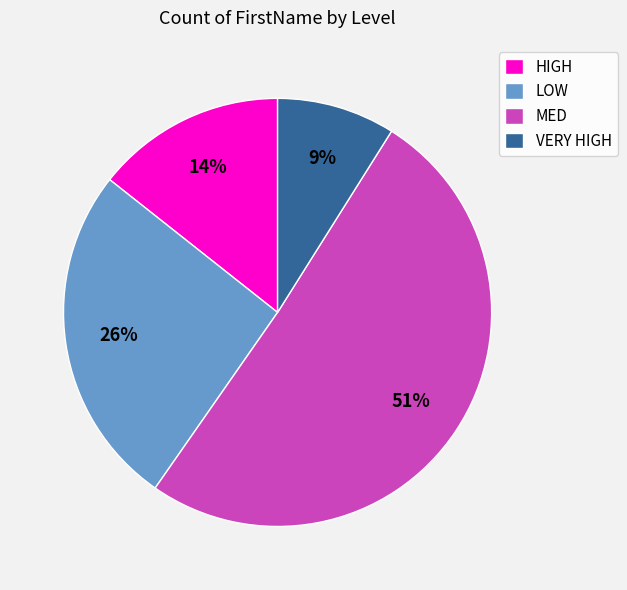

To the nearest percent, what is the average slice percentage?

25%